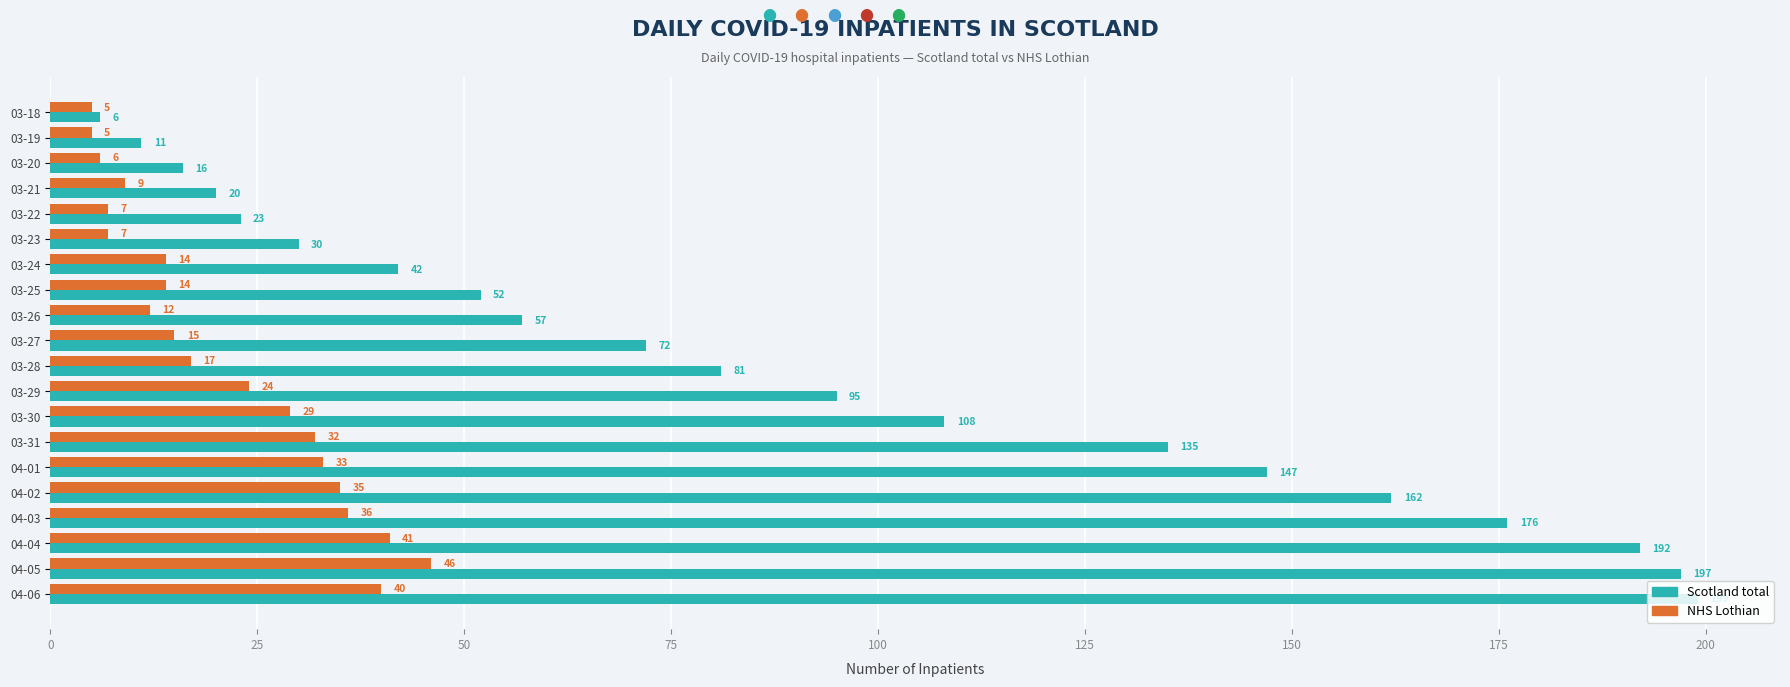

Which series has the widest spread of values?

Scotland total